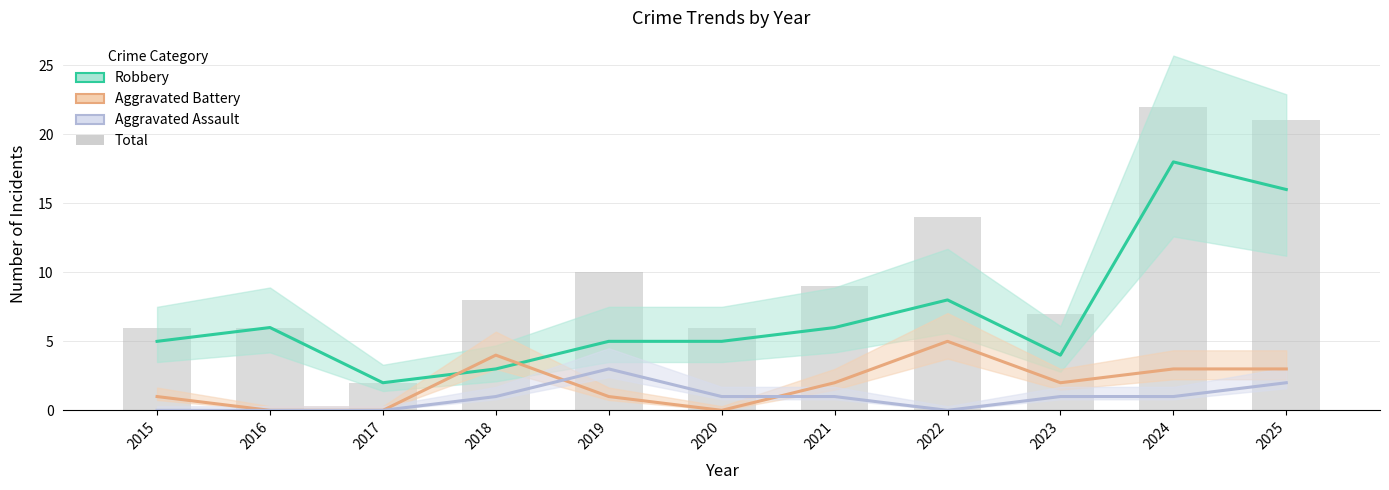

Rank the series at 2016 from lowest to highest value.

Aggravated Battery, Aggravated Assault, Robbery, Total